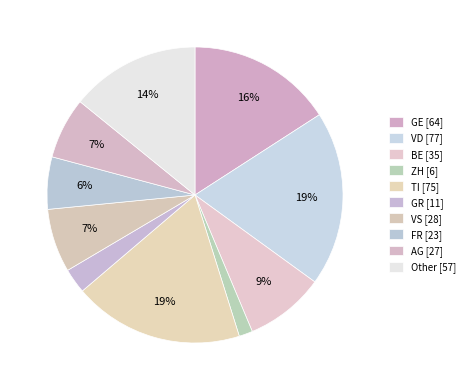

Is it true that VS is 1% of the pie?

False